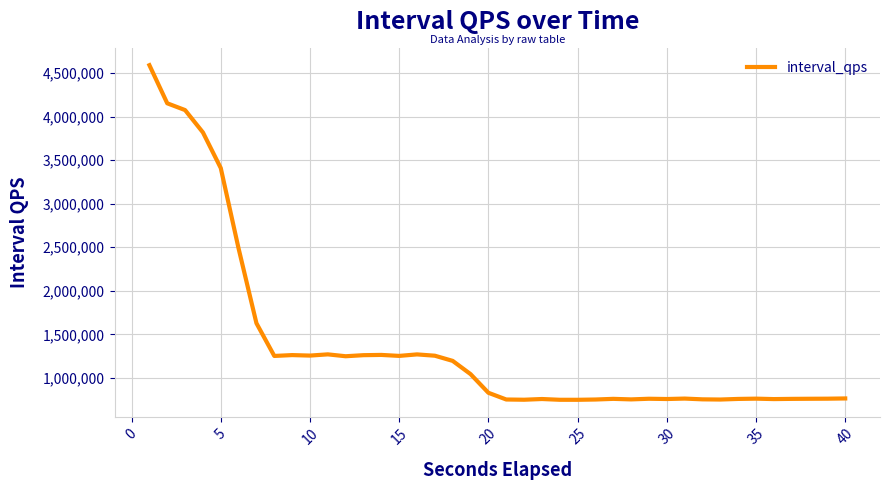

What is the difference between the maximum and minimum values?

3843589